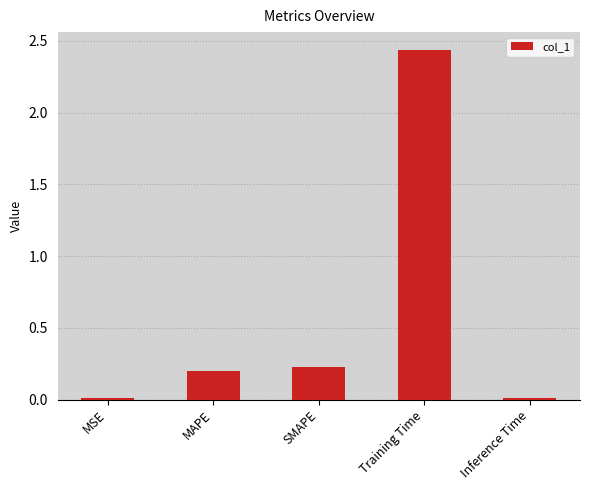

At which category does the chart reach its peak across all series?

Training Time